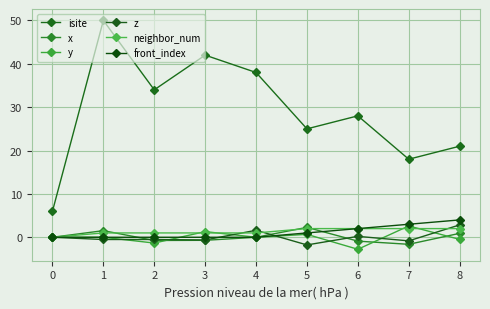

What is the difference between the second highest and second lowest values in the z series?

2.4